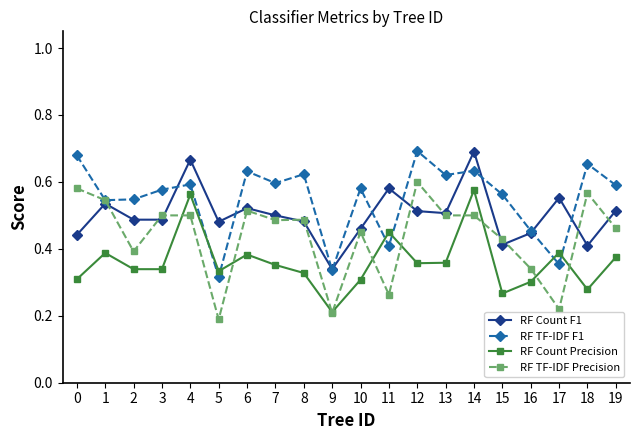

Rank the series at 3 from highest to lowest value.

RF TF-IDF F1, RF TF-IDF Precision, RF Count F1, RF Count Precision